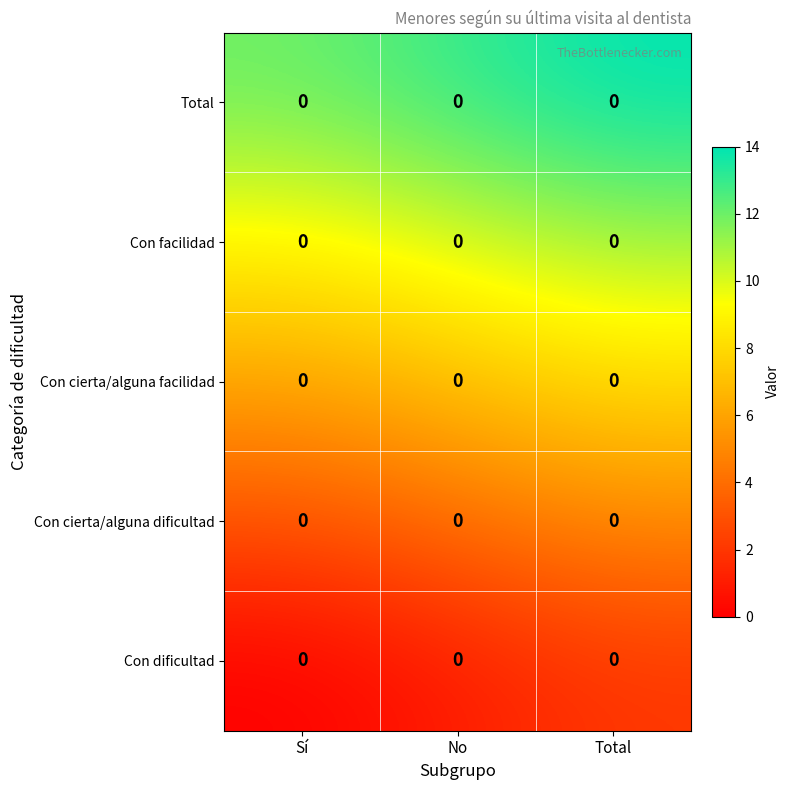

Which label corresponds to the smallest value in the chart?

Sí